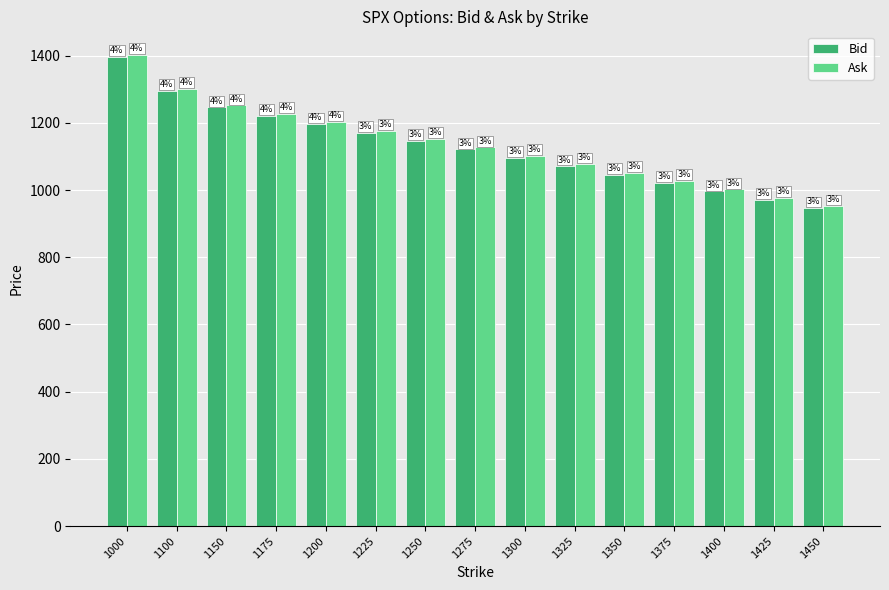

How many groups of bars are there?

15